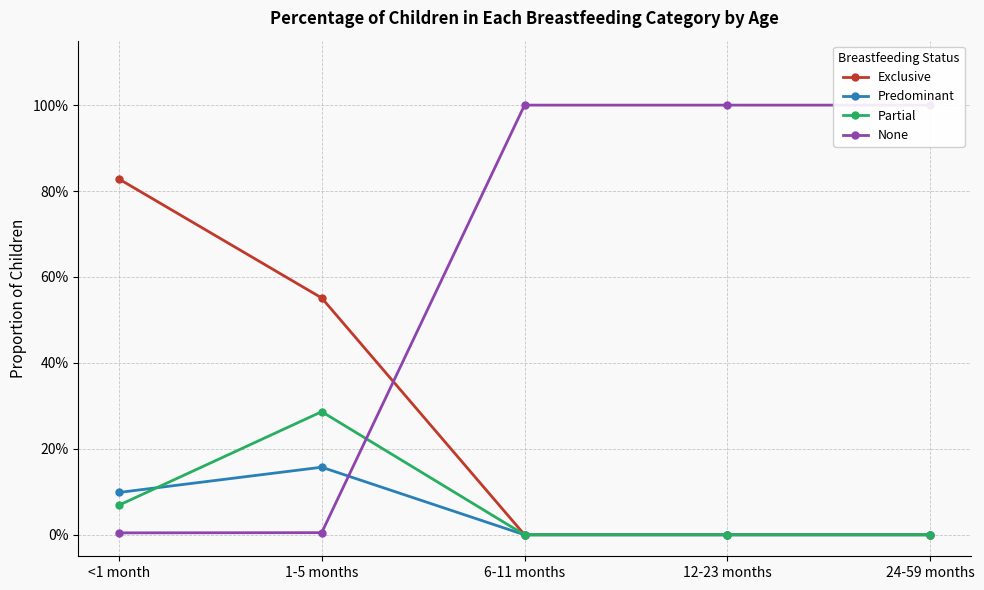

True or false: None has more than 2 points higher than both neighbors.

False